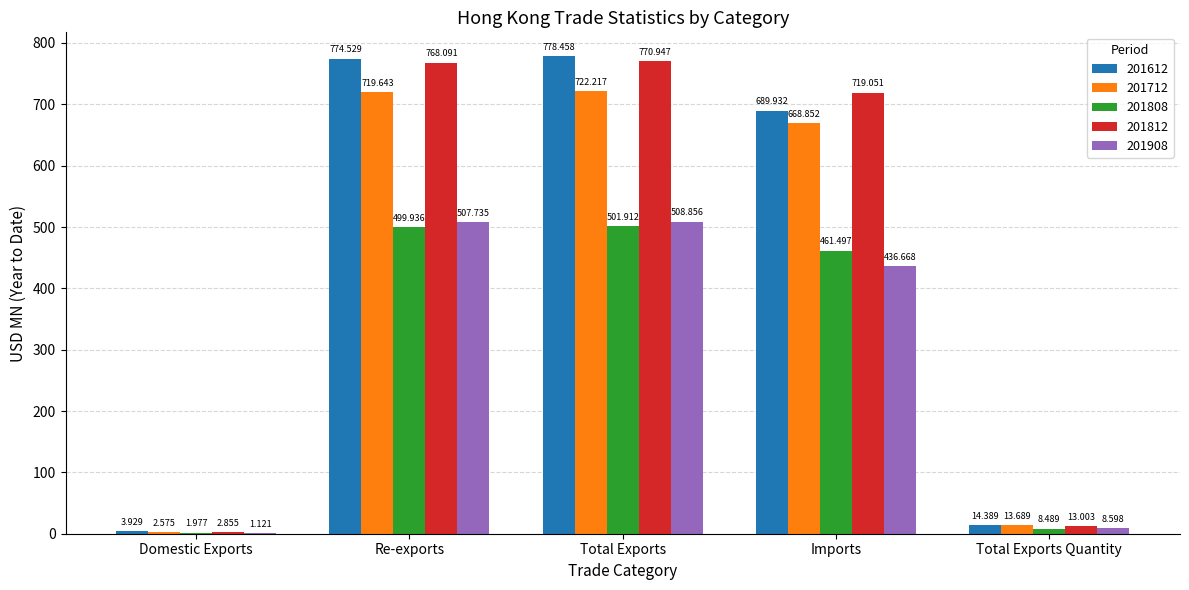

At which label does 201612 first exceed 689?

Re-exports